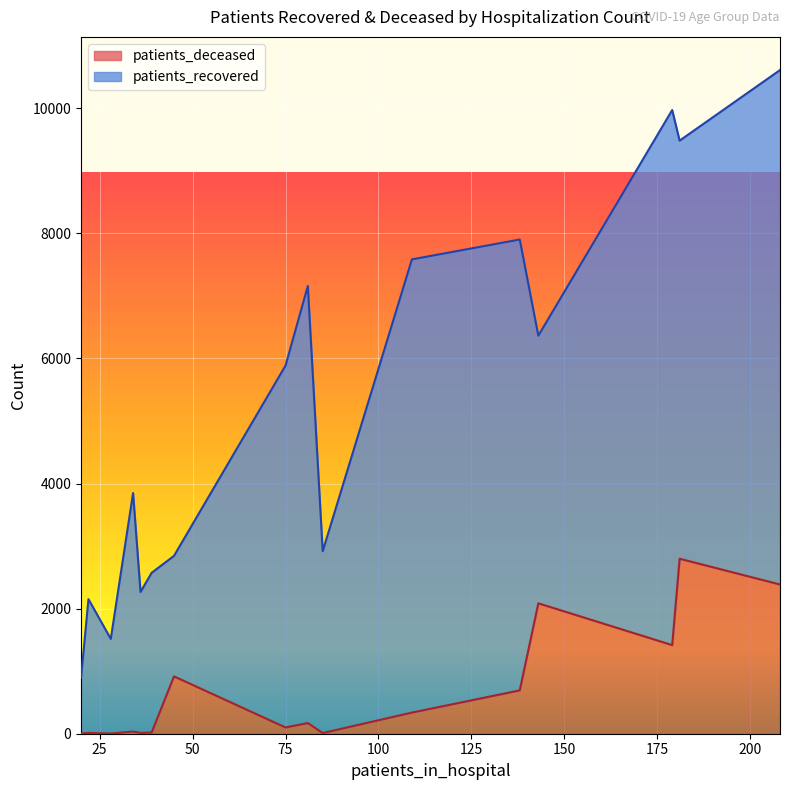

What is the highest value of the patients_deceased series?

2798